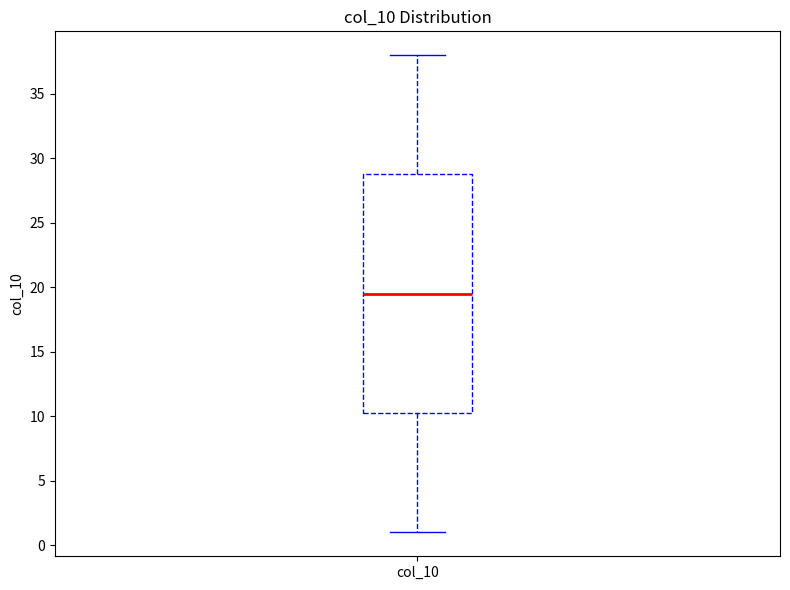

Transcribe this box plot: give where the median line is, the range the box spans, and where the two whiskers end, as read against the y-axis. The values are not printed on the chart, so give them approximately, as read against the axis.

median 19.5, box 10.5 to 29.0, whiskers 1.0 to 38.0